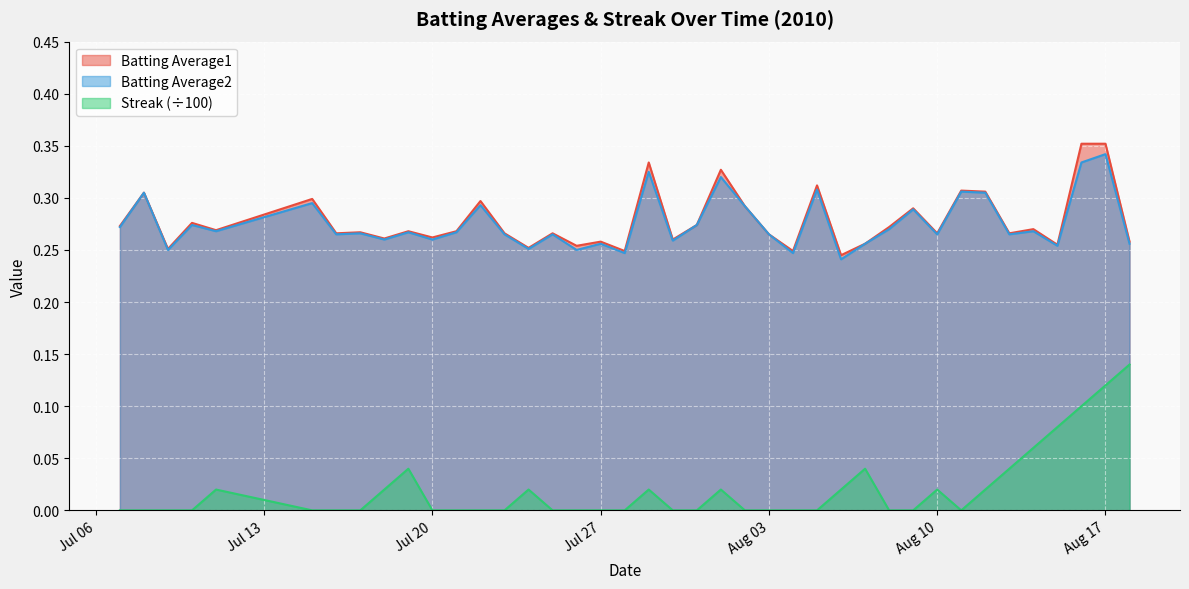

True or false: Batting Average2 and Streak intersect in this chart.

False